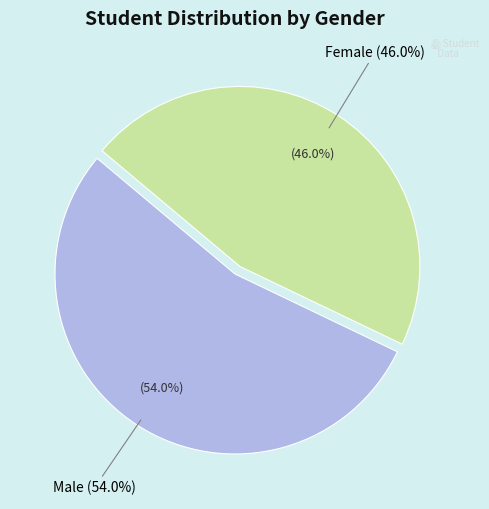

What is the smallest slice in the pie chart?

Female